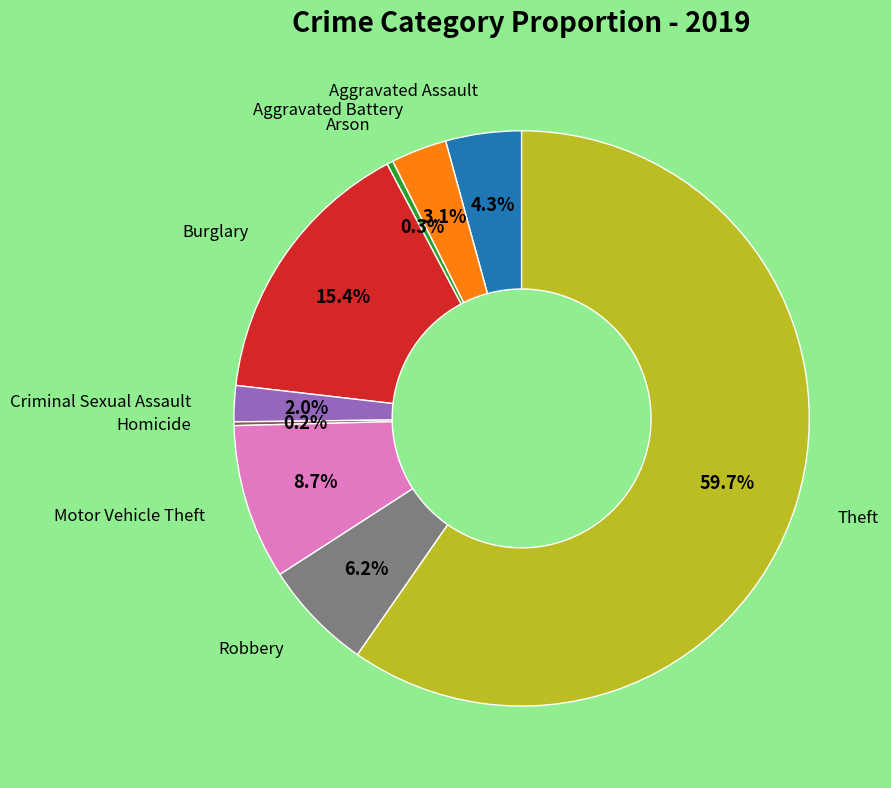

Is there any slice that represents more than half of the pie?

Yes